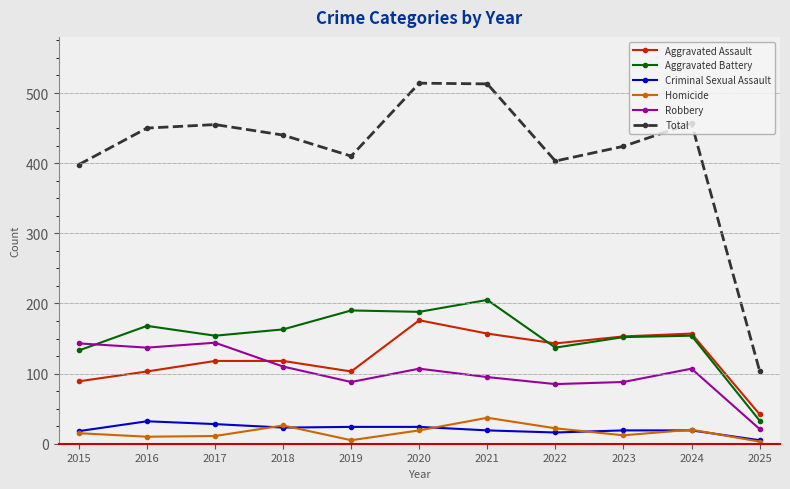

Does the chart display data point markers on the line(s)?

Yes